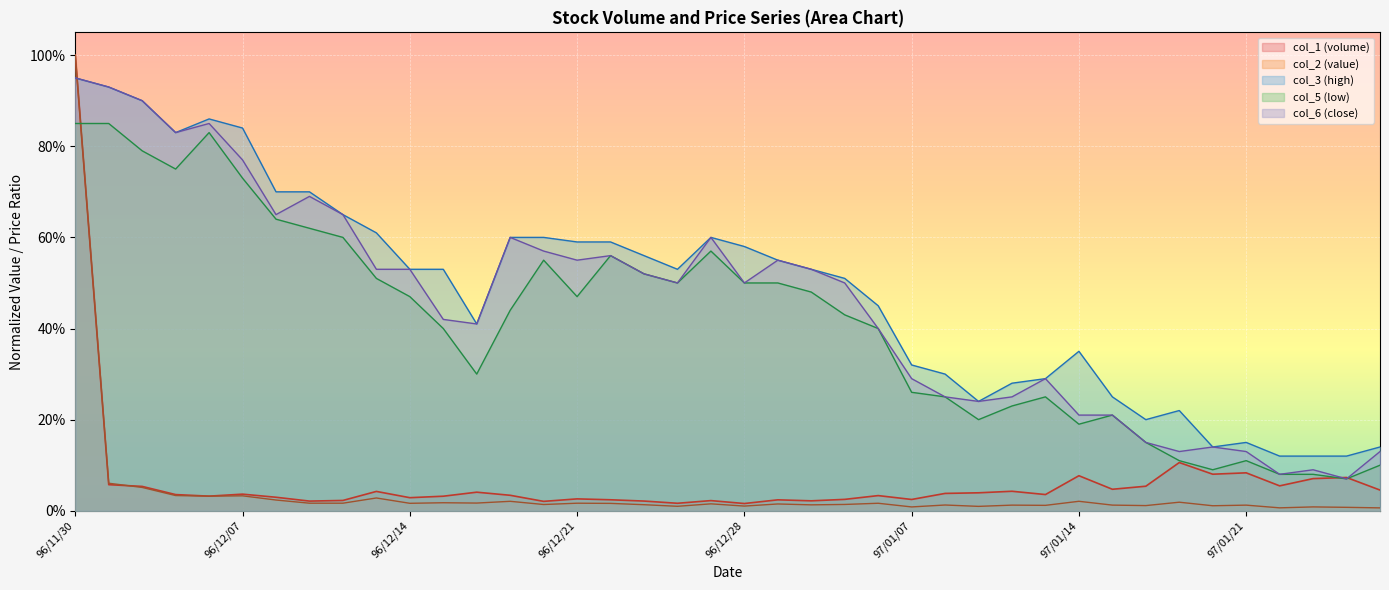

In col_2, how many points are higher than both neighbors (excluding endpoints)?

14